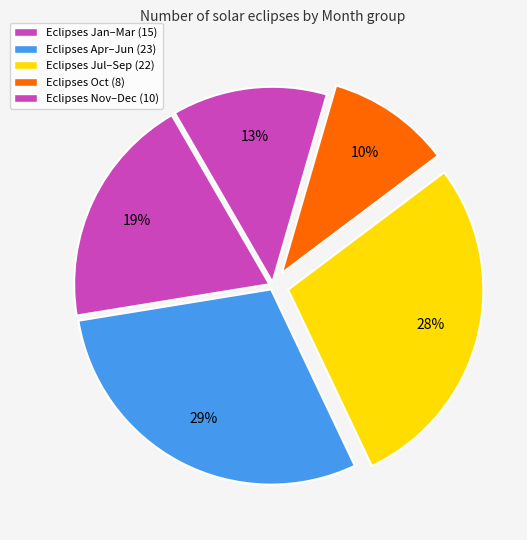

How many slices are in this pie chart?

5